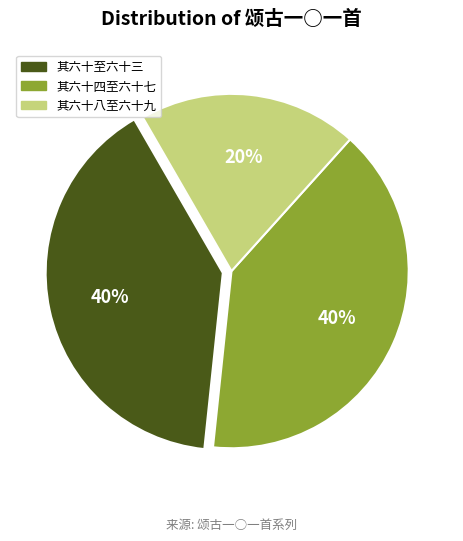

What is the smallest slice in the pie chart?

其六十八至六十九